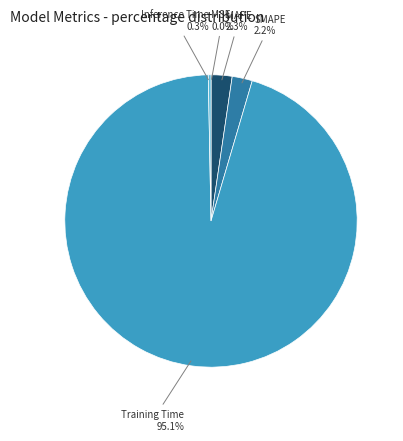

What is the majority slice?

Training Time